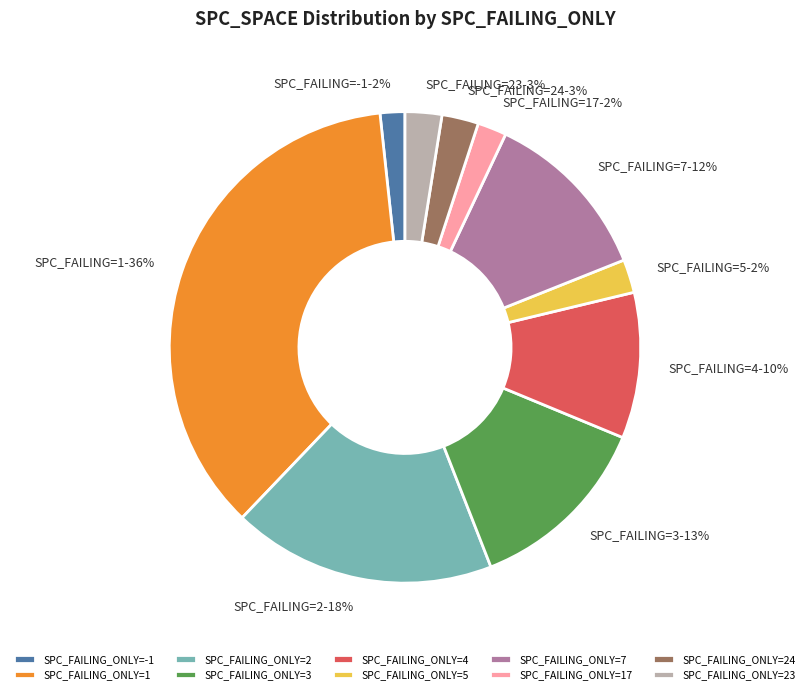

To the nearest percent, what percentage of the pie is SPC_FAILING_ONLY=2?

18%